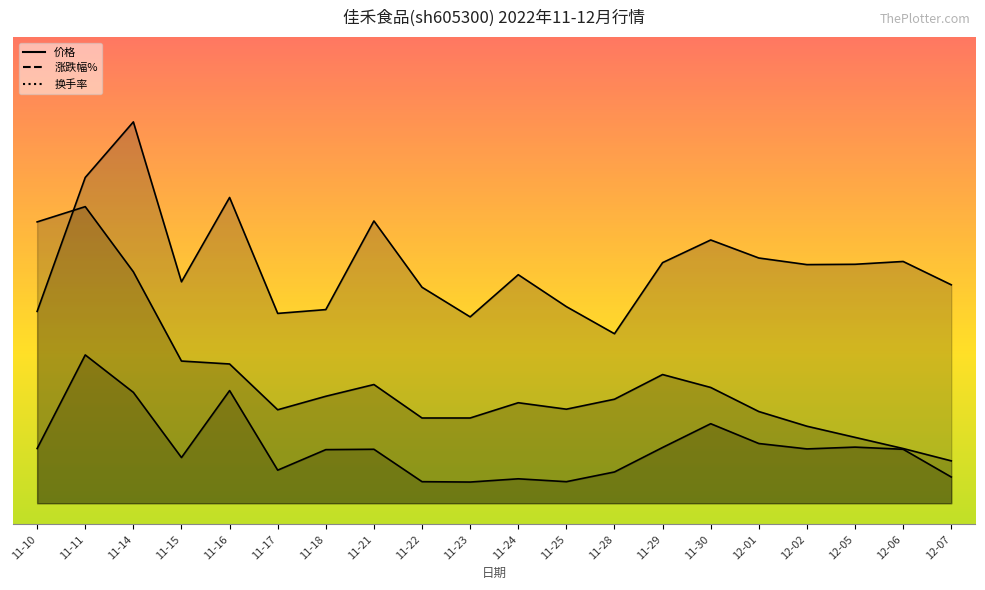

What is the difference between the highest and lowest values at 11-10?

5.3